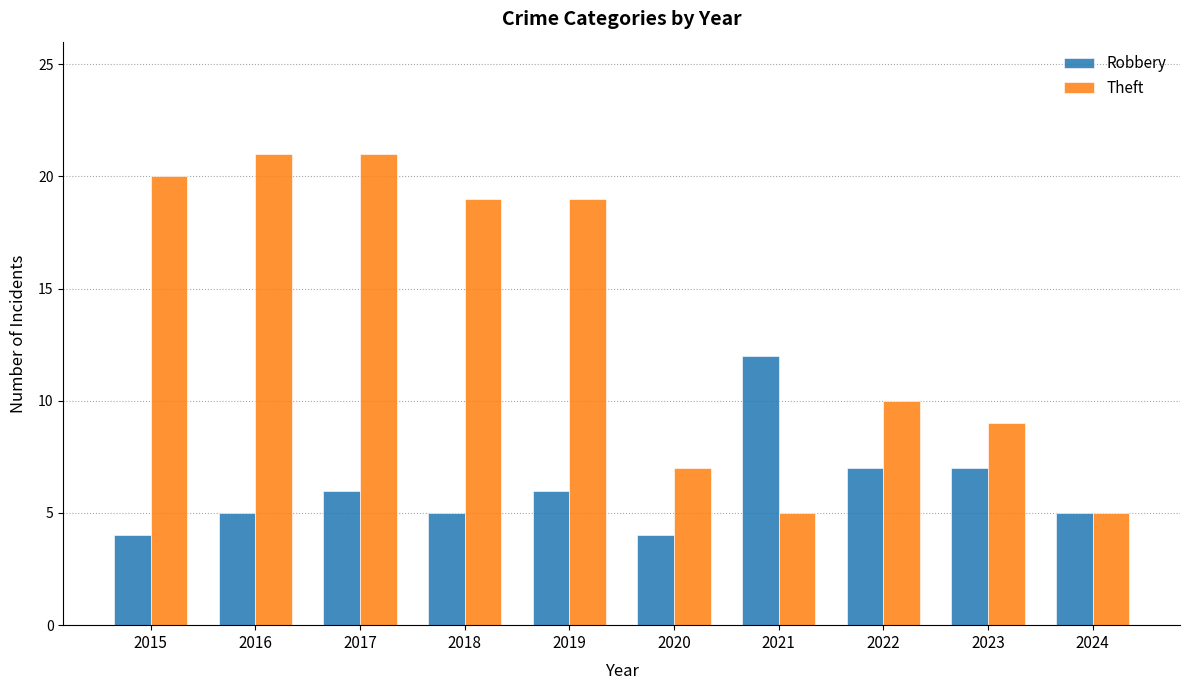

Rank the series by their average value, from highest to lowest.

Theft, Robbery